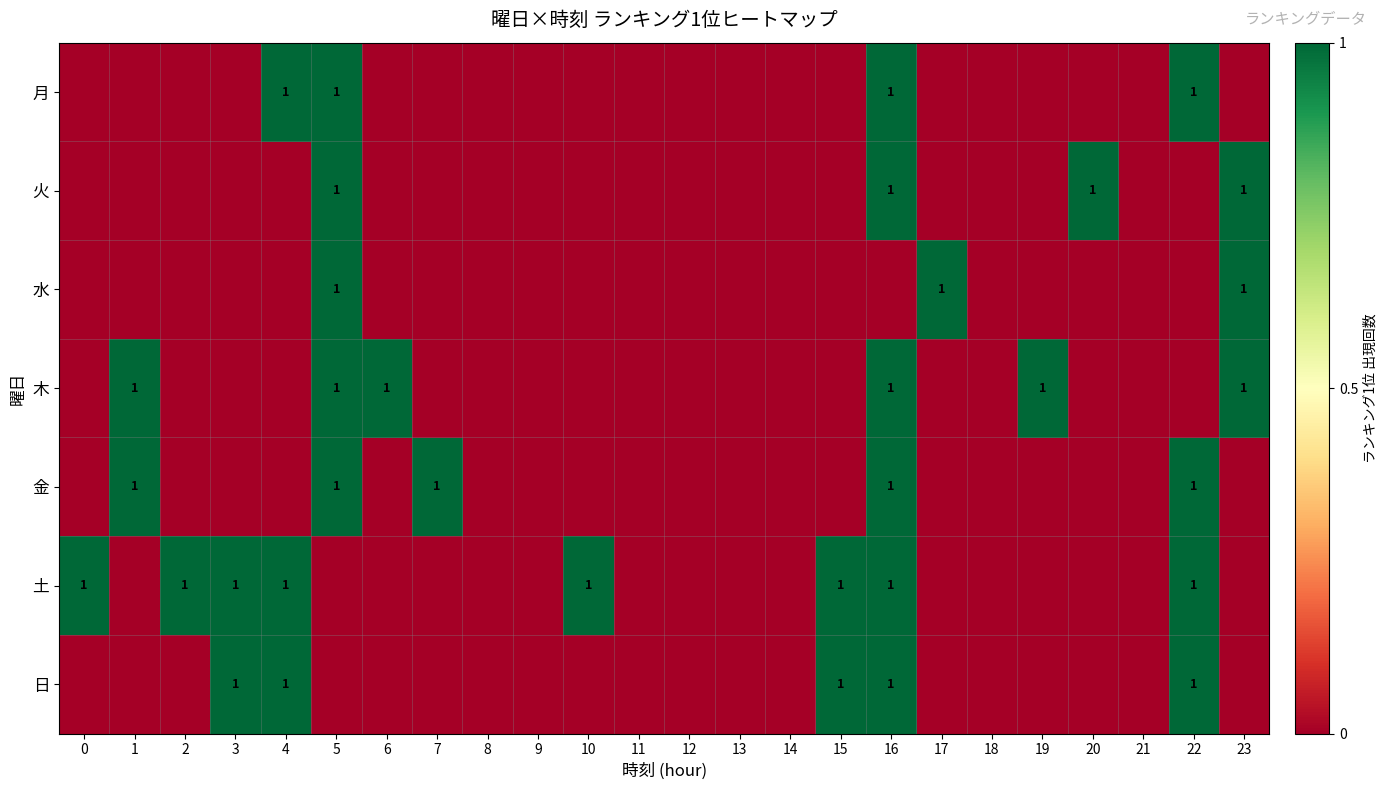

Which label corresponds to the largest value in the chart?

4